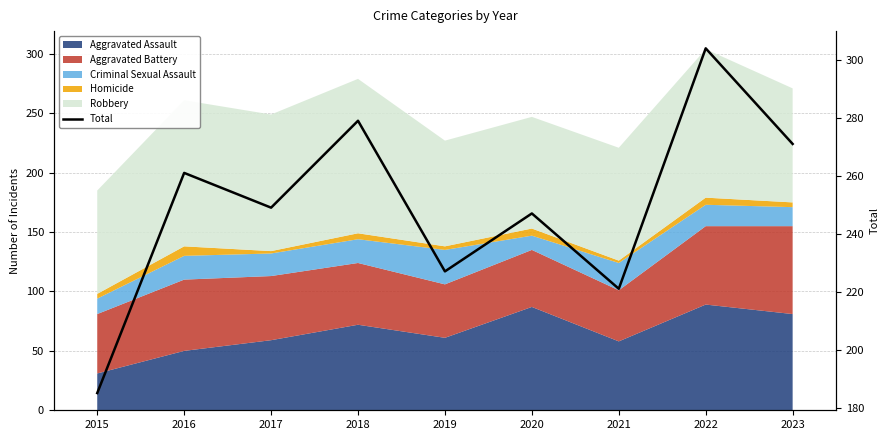

True or false: the data has more than 2 interior local peaks.

True